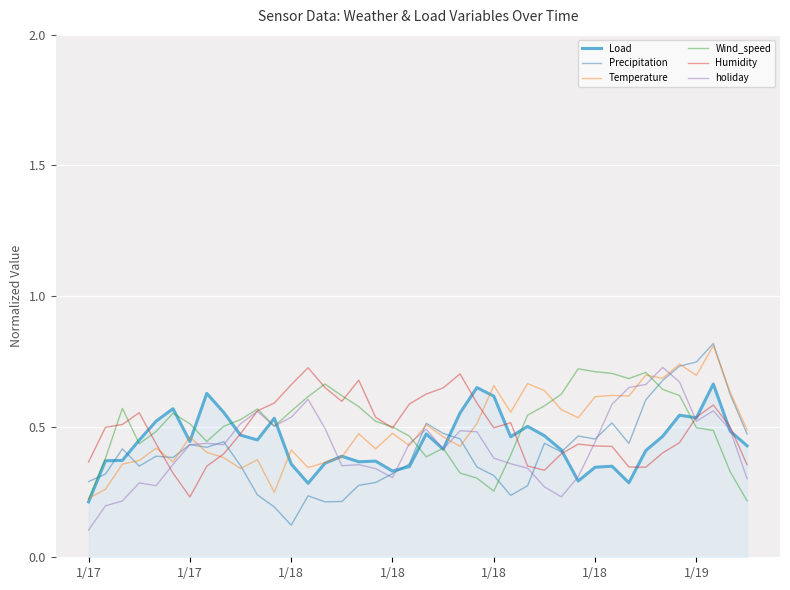

What is the greatest value displayed?

0.8